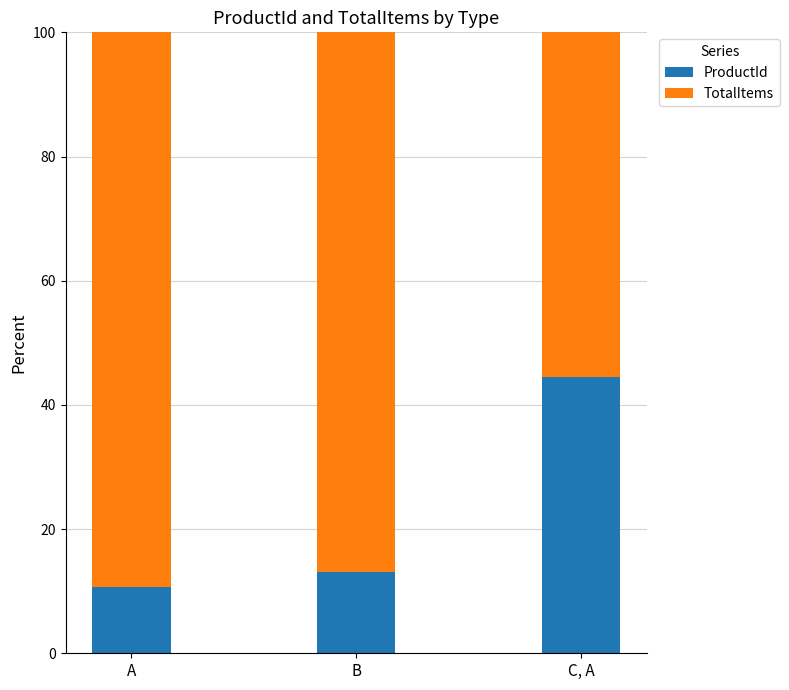

Rank the categories by ProductId value from lowest to highest.

A, B, C, A